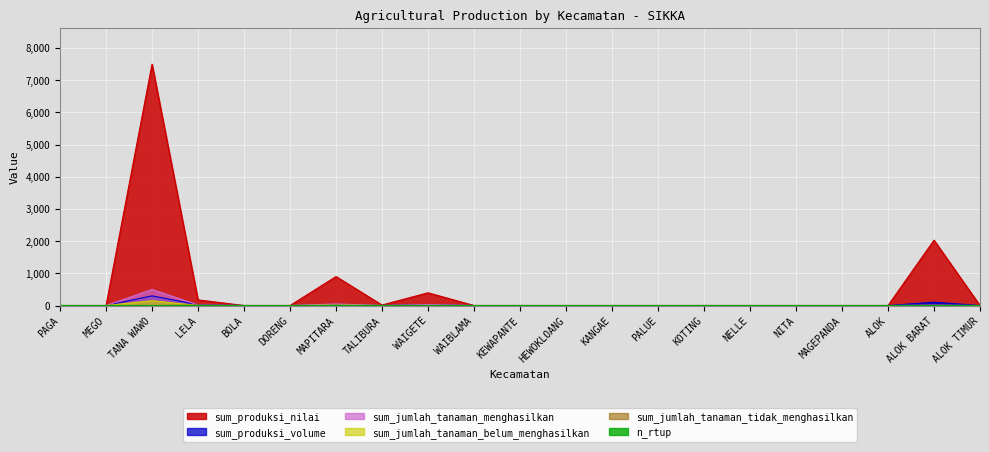

Reading right to left, extract all data points from this chart.

sum_jumlah_tanaman_menghasilkan: ALOK TIMUR=0	ALOK BARAT=13	ALOK=0	MAGEPANDA=0	NITA=0	NELLE=0	KOTING=0	PALUE=0	KANGAE=0	HEWOKLOANG=0	KEWAPANTE=0	WAIBLAMA=0	WAIGETE=30	TALIBURA=1	MAPITARA=50	DORENG=0	BOLA=0	LELA=17	TANA WAWO=500	MEGO=0	PAGA=0
sum_produksi_volume: ALOK TIMUR=0	ALOK BARAT=103	ALOK=0	MAGEPANDA=0	NITA=0	NELLE=0	KOTING=0	PALUE=0	KANGAE=0	HEWOKLOANG=0	KEWAPANTE=0	WAIBLAMA=0	WAIGETE=22	TALIBURA=1	MAPITARA=30	DORENG=0	BOLA=0	LELA=25	TANA WAWO=300	MEGO=0	PAGA=0
sum_produksi_nilai: ALOK TIMUR=0	ALOK BARAT=2030	ALOK=0	MAGEPANDA=0	NITA=0	NELLE=0	KOTING=0	PALUE=0	KANGAE=0	HEWOKLOANG=0	KEWAPANTE=0	WAIBLAMA=0	WAIGETE=396	TALIBURA=16	MAPITARA=900	DORENG=0	BOLA=0	LELA=175	TANA WAWO=7500	MEGO=0	PAGA=0
n_rtup: ALOK TIMUR=0	ALOK BARAT=3	ALOK=0	MAGEPANDA=0	NITA=0	NELLE=0	KOTING=0	PALUE=0	KANGAE=0	HEWOKLOANG=0	KEWAPANTE=0	WAIBLAMA=0	WAIGETE=1	TALIBURA=1	MAPITARA=1	DORENG=0	BOLA=0	LELA=2	TANA WAWO=1	MEGO=0	PAGA=0
sum_jumlah_tanaman_belum_menghasilkan: ALOK TIMUR=0	ALOK BARAT=0	ALOK=0	MAGEPANDA=0	NITA=0	NELLE=0	KOTING=0	PALUE=0	KANGAE=0	HEWOKLOANG=0	KEWAPANTE=0	WAIBLAMA=0	WAIGETE=0	TALIBURA=0	MAPITARA=15	DORENG=0	BOLA=0	LELA=0	TANA WAWO=150	MEGO=0	PAGA=0
sum_jumlah_tanaman_tidak_menghasilkan: ALOK TIMUR=0	ALOK BARAT=0	ALOK=0	MAGEPANDA=0	NITA=0	NELLE=0	KOTING=0	PALUE=0	KANGAE=0	HEWOKLOANG=0	KEWAPANTE=0	WAIBLAMA=0	WAIGETE=0	TALIBURA=0	MAPITARA=0	DORENG=0	BOLA=0	LELA=10	TANA WAWO=0	MEGO=0	PAGA=0